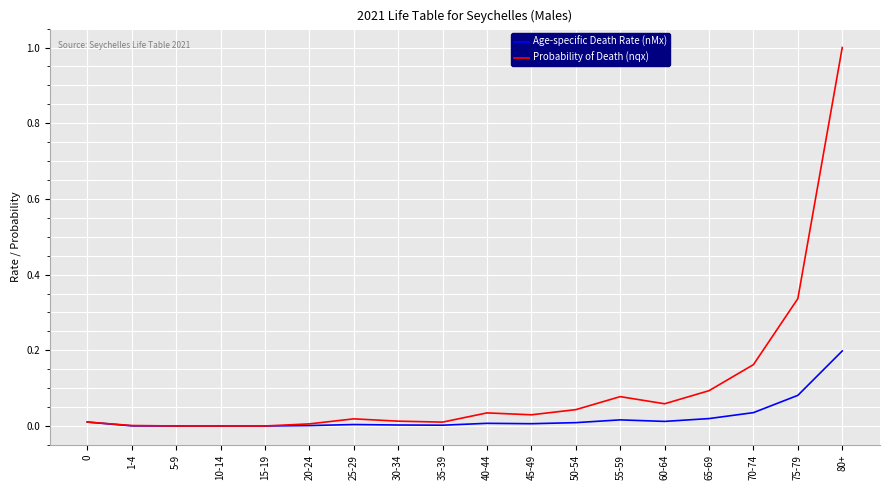

Is it true that Probability of Death (nqx) equals 0.0 at 45-49?

True